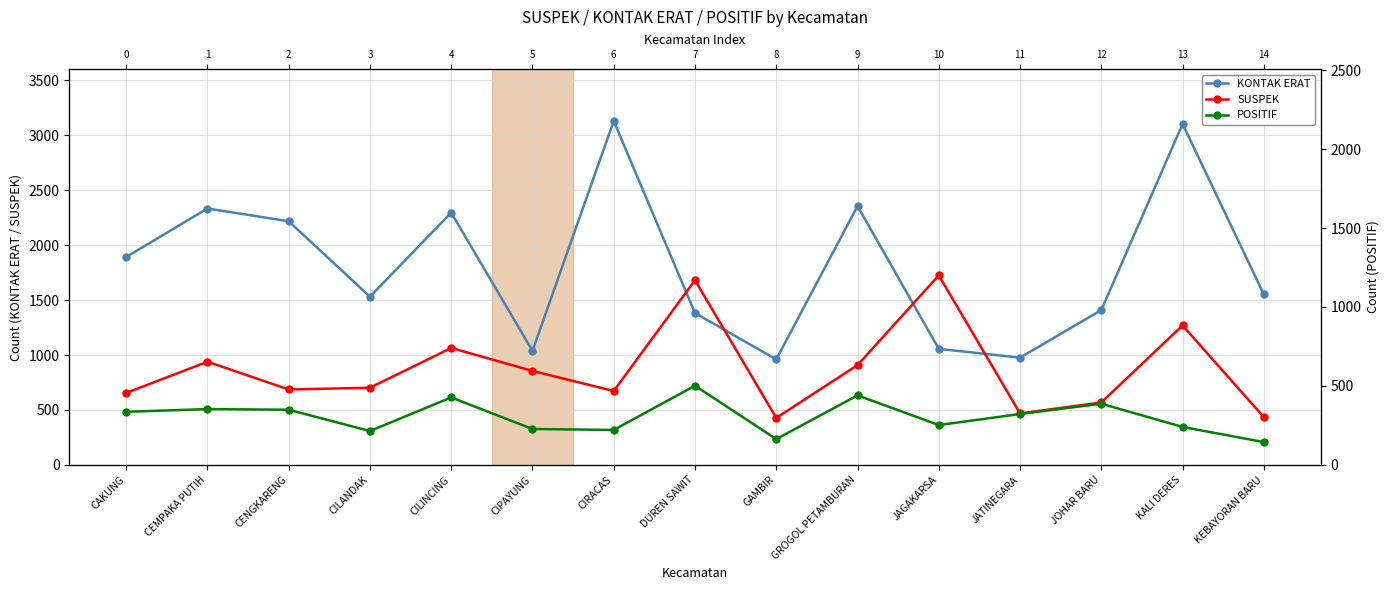

At which category does KONTAK ERAT reach its first local valley?

CILANDAK